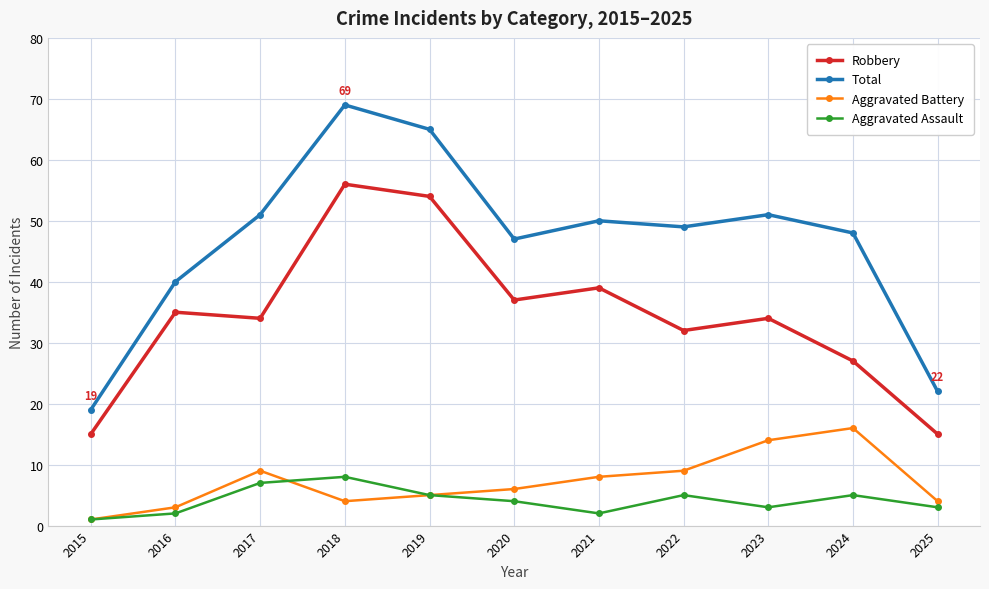

Does the chart display data point markers on the line(s)?

Yes